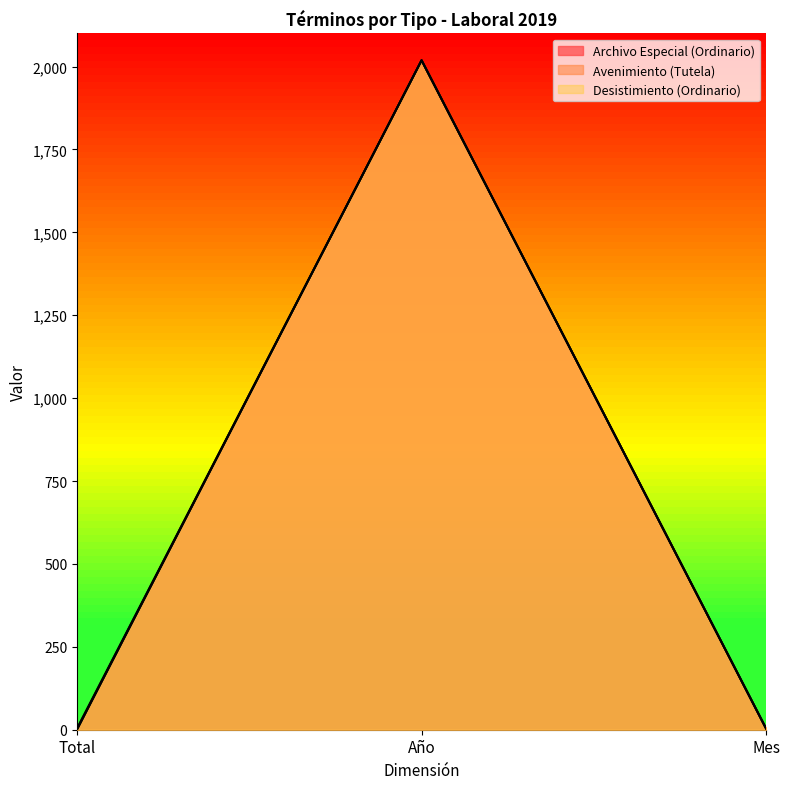

What is the lowest value of the Archivo Especial (Ordinario) series?

4